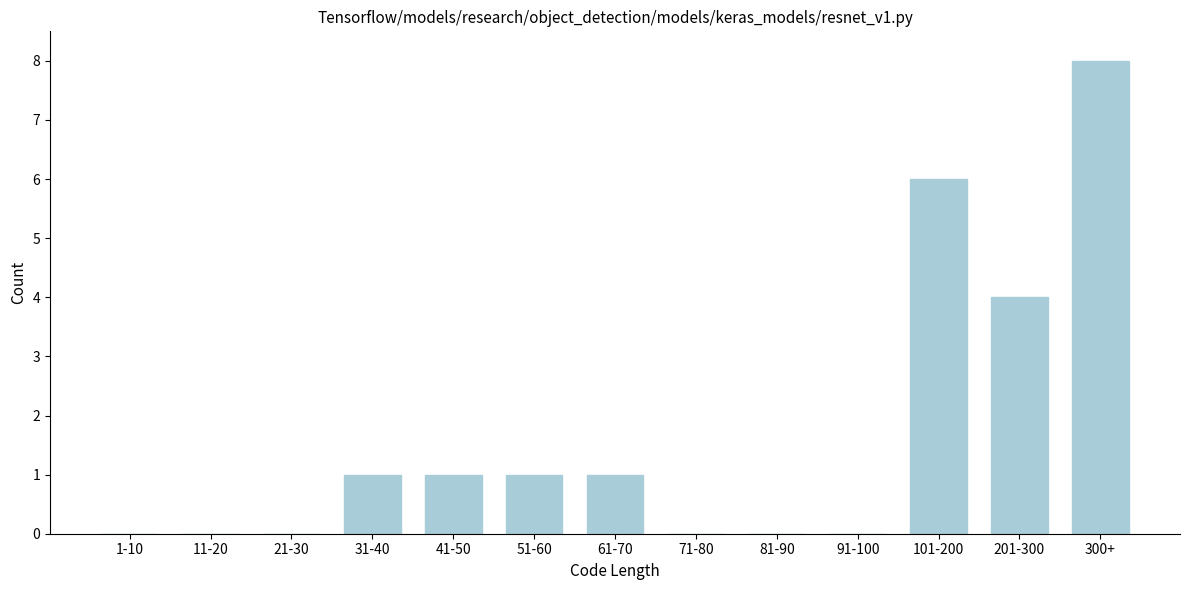

What is the sum of all values?

22